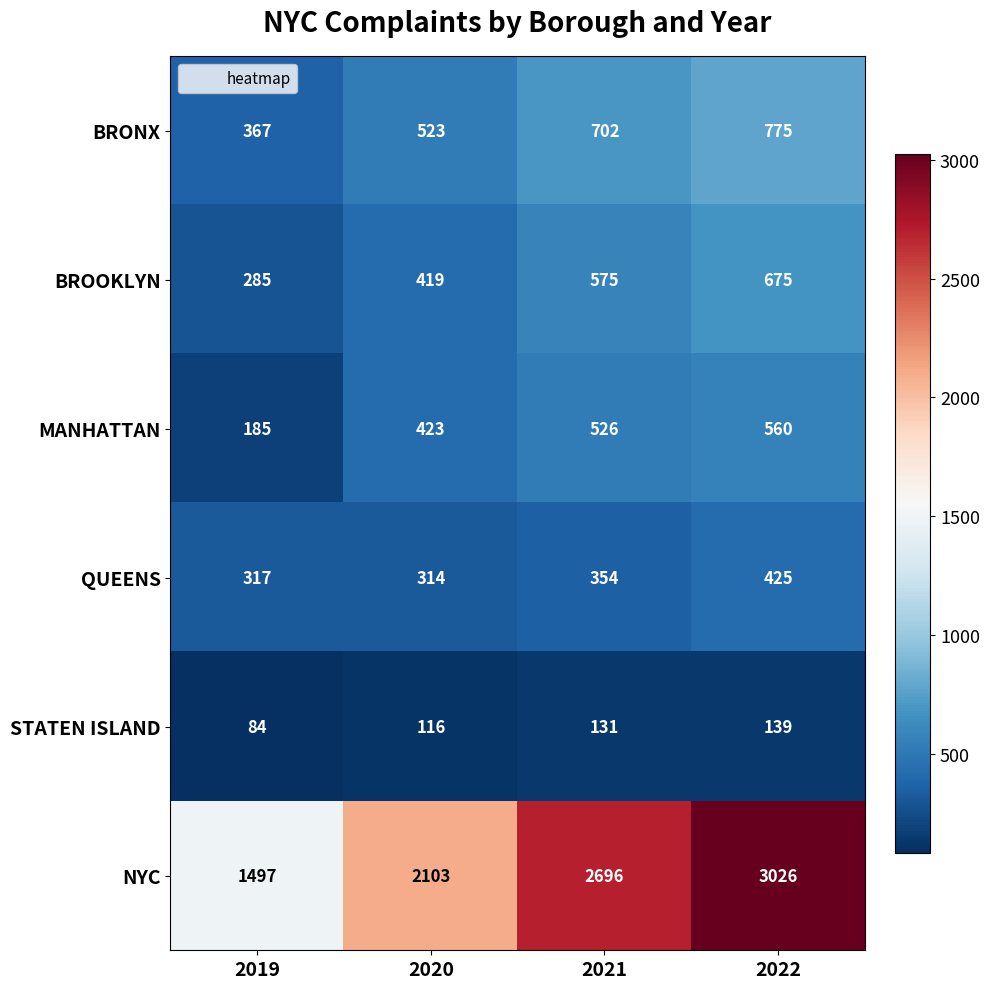

What is the difference between the highest and lowest values at 2022?

2887